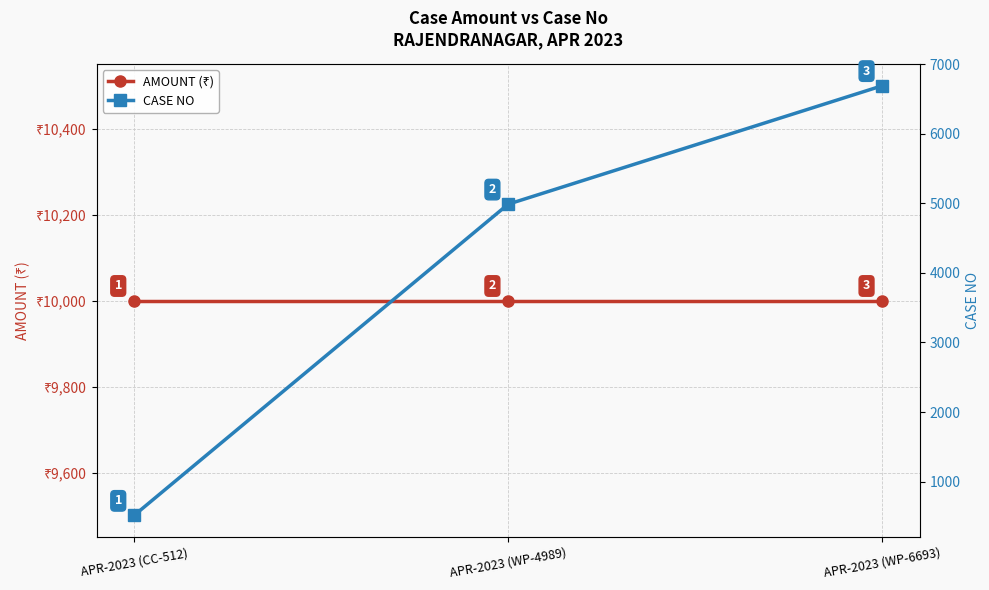

What is the lowest value of the AMOUNT (₹) series?

10000